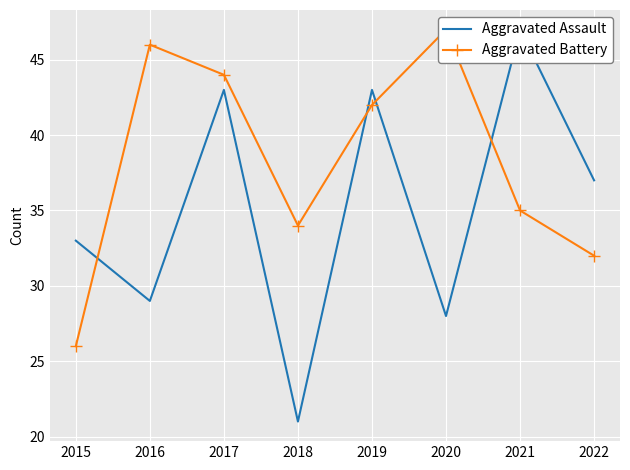

Which label corresponds to the smallest value in the chart?

2018